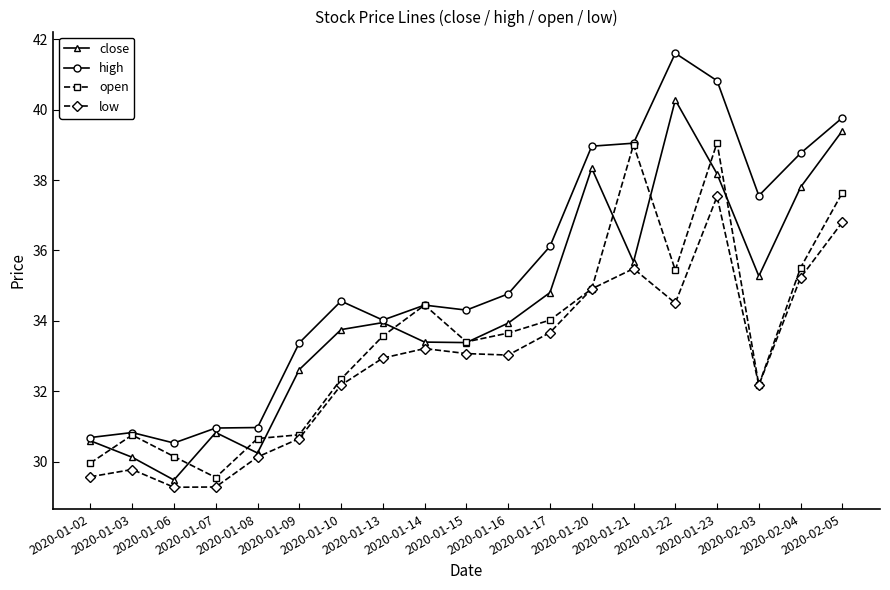

Rank the series by their maximum value, from highest to lowest.

high, close, open, low